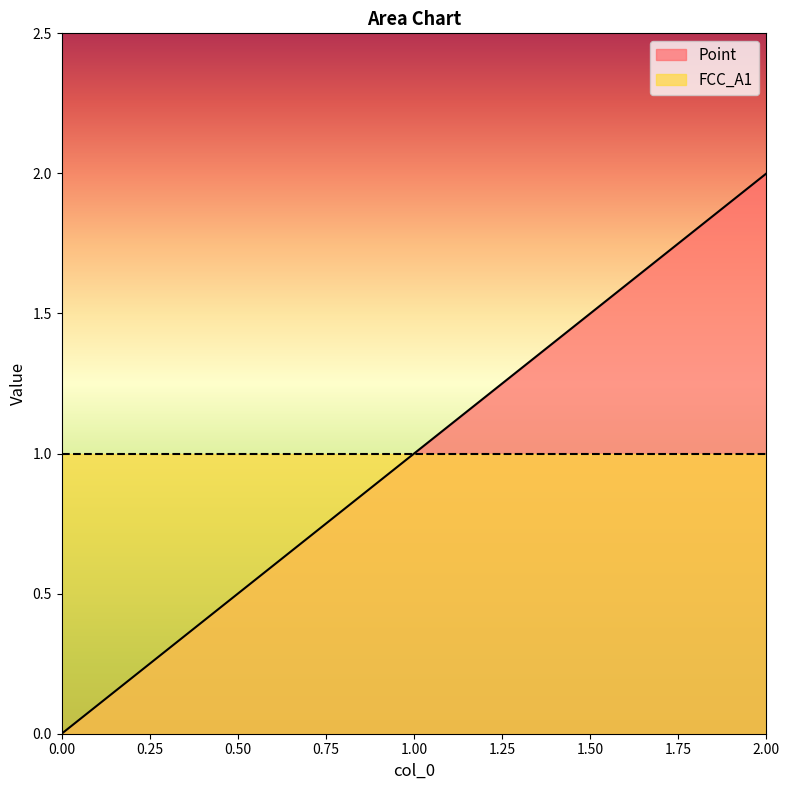

Rank the categories by value from highest to lowest.

2, 1, 0